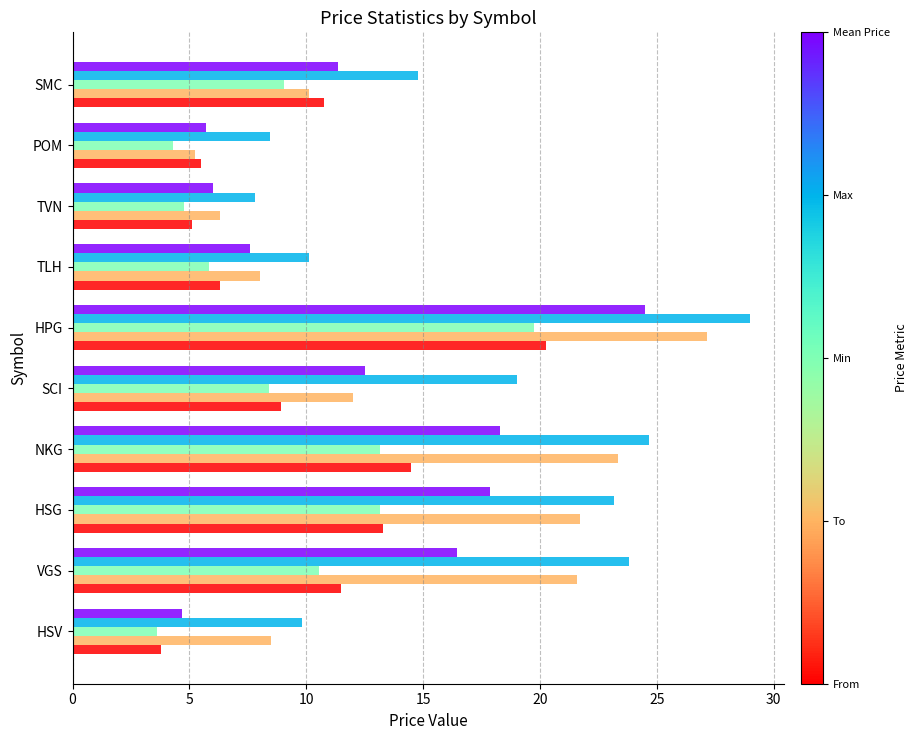

Which category has the lowest value across all series?

HSV